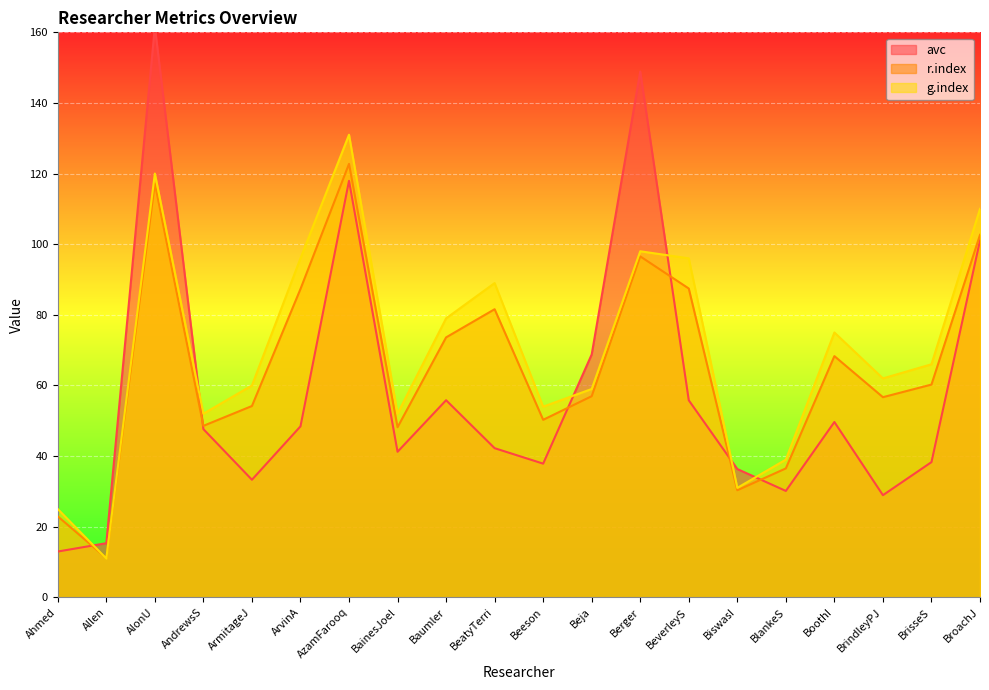

What is the label of the 19th point from the left?

BrisseS